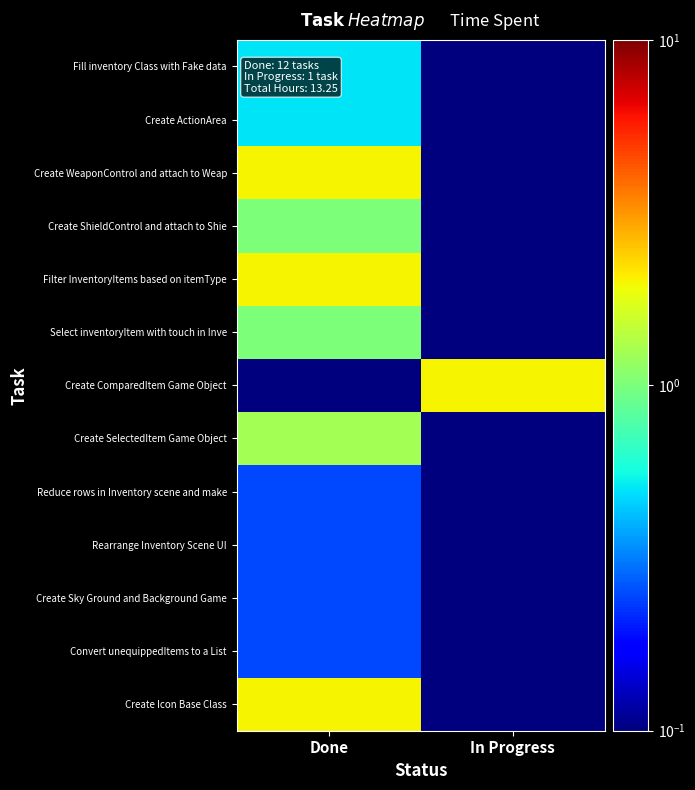

What is the total value across all series at Done?

11.3